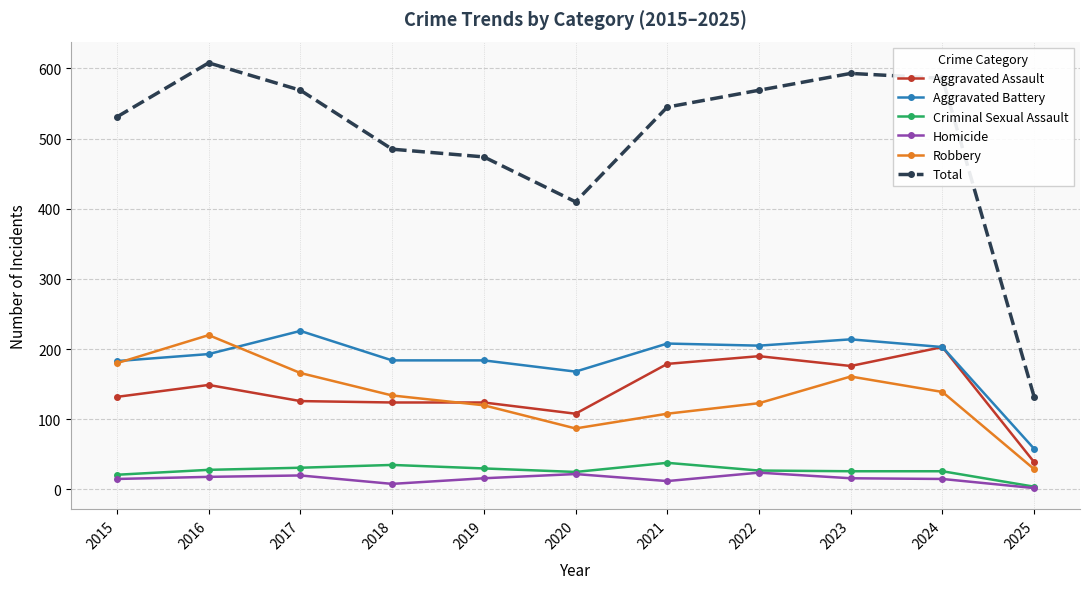

What is the difference between the highest and lowest values at 2022?

545